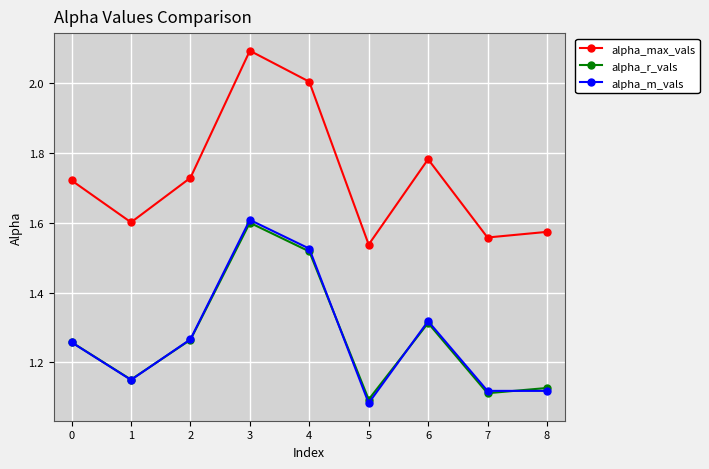

What is the highest value of the alpha_max_vals series?

2.1